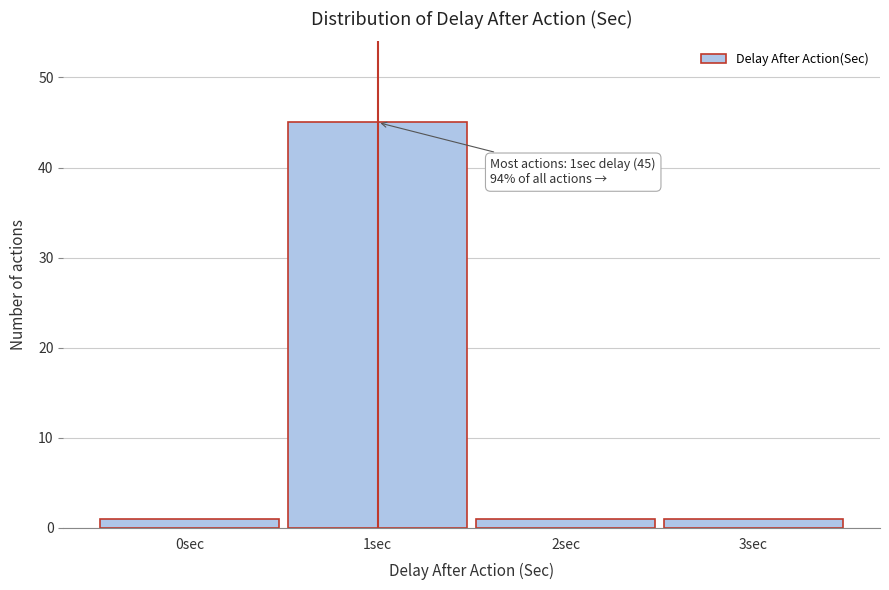

Over which range of the x-axis is the bar tallest?

0.5 to 1.5